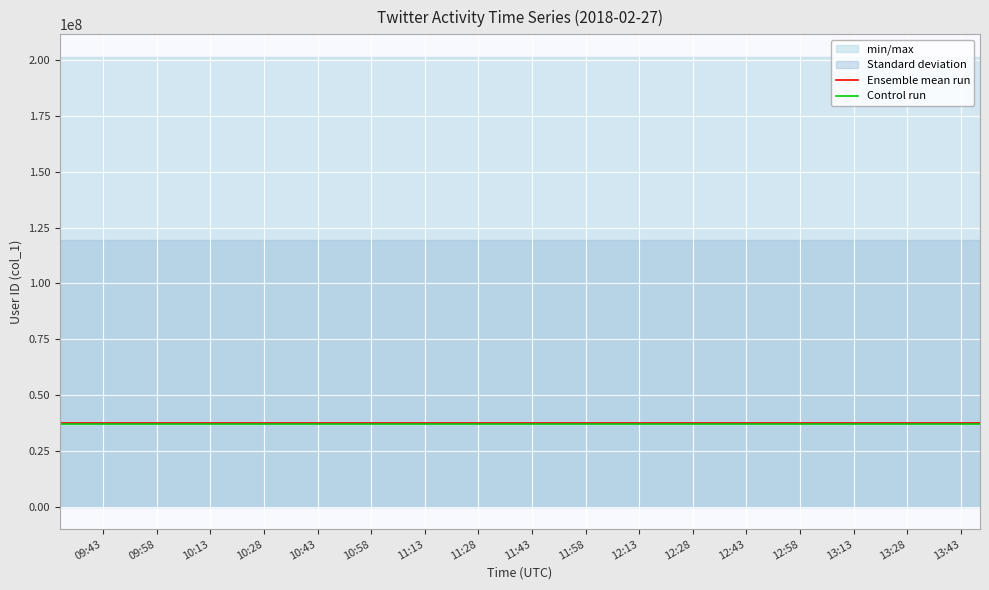

What is the minimum value for Control run?

36856026.2